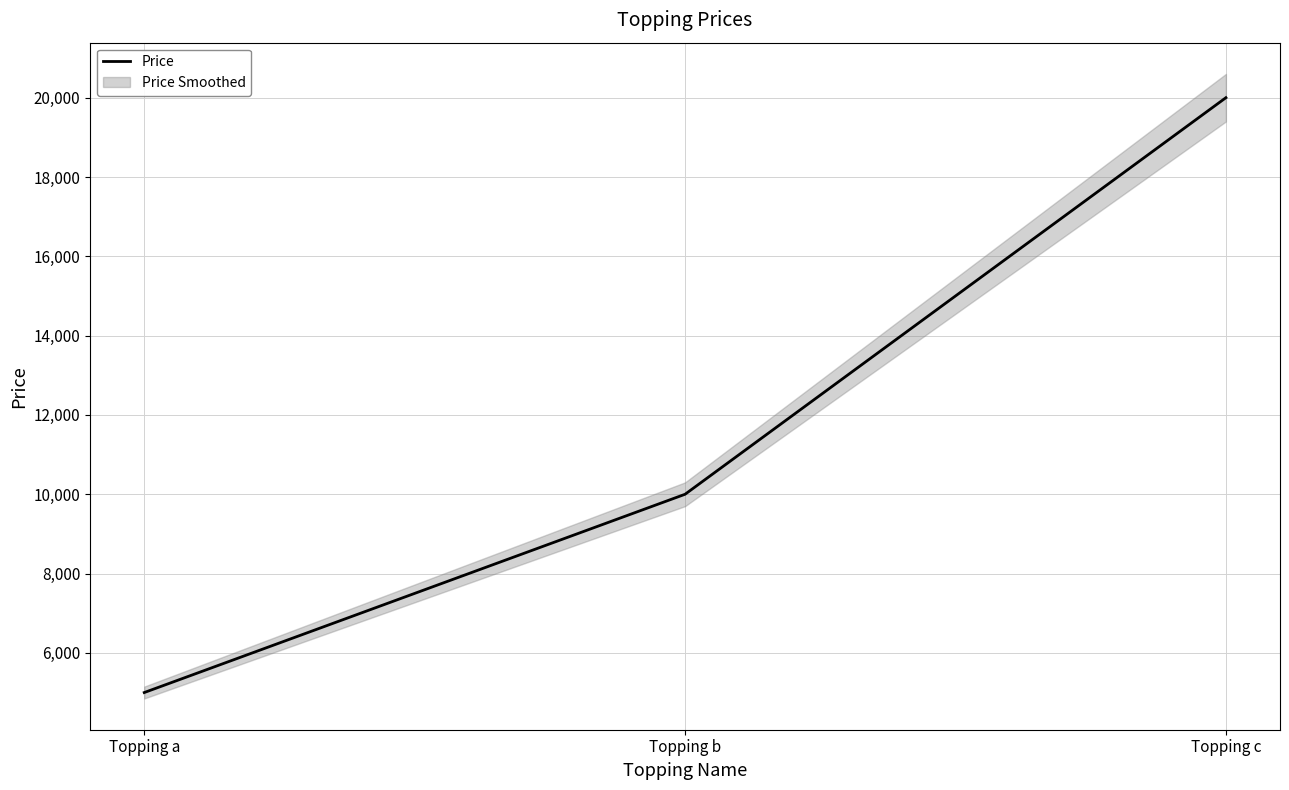

Count the values in the range 5000 to 20000.

3